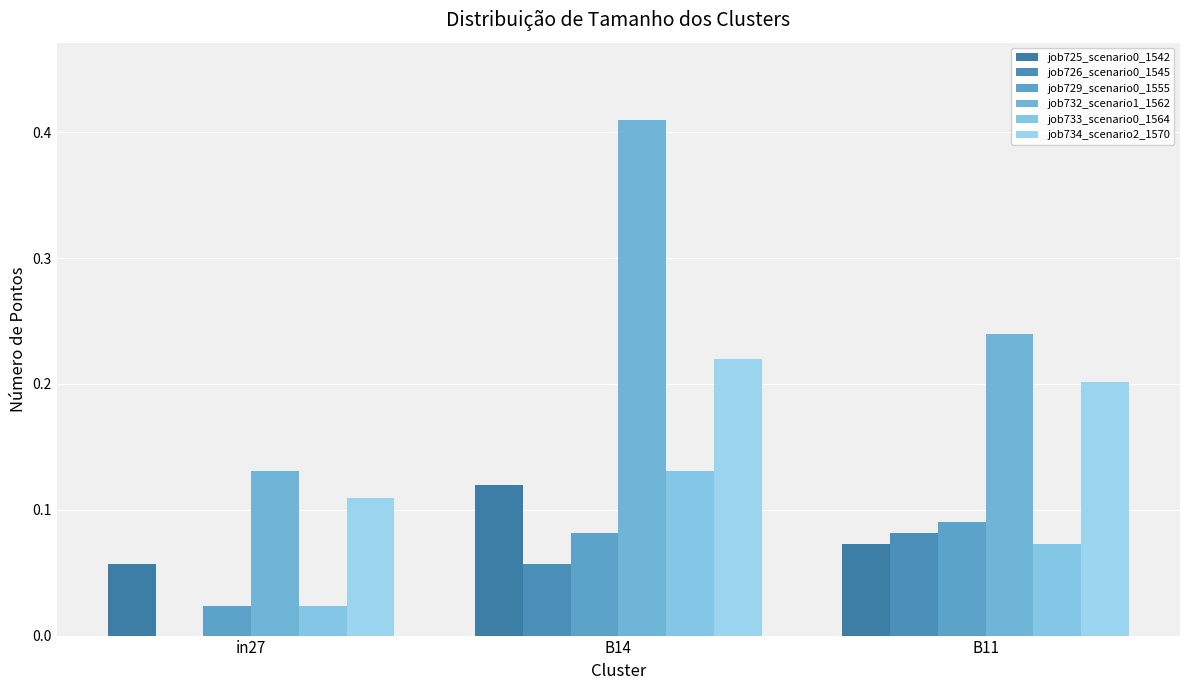

At which category is the sum across all series the highest?

B14